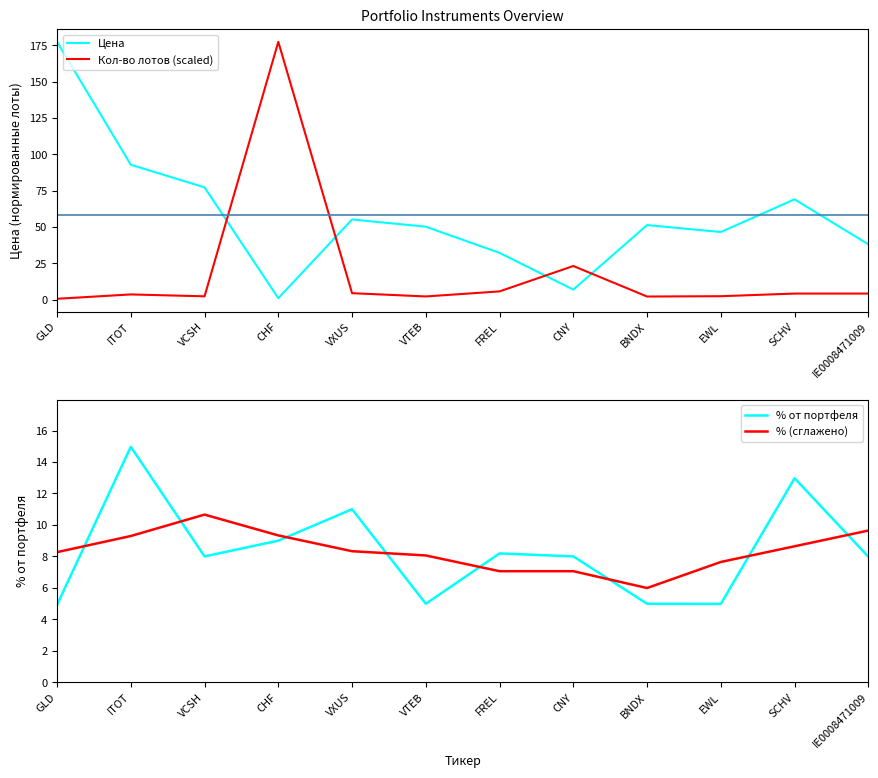

Is it true that % (сглажено) equals 12.3 at VXUS?

False